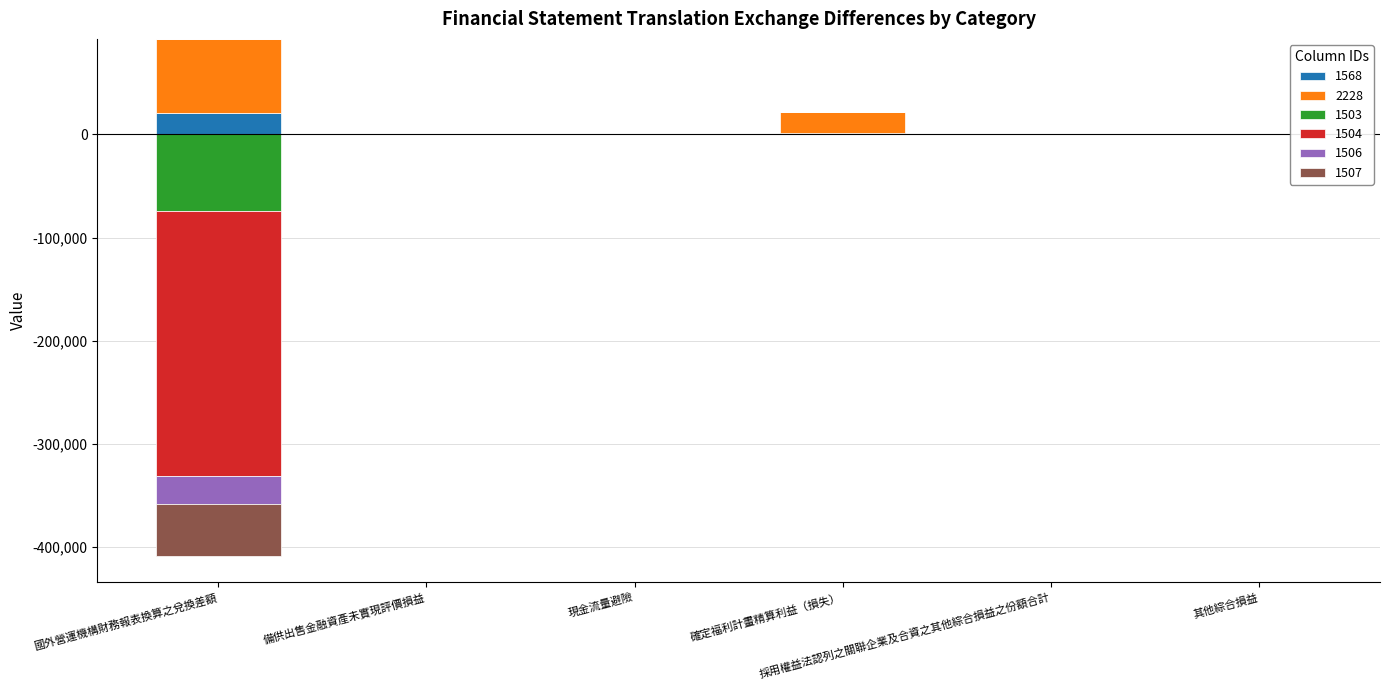

Which series has the largest range (max minus min)?

1504